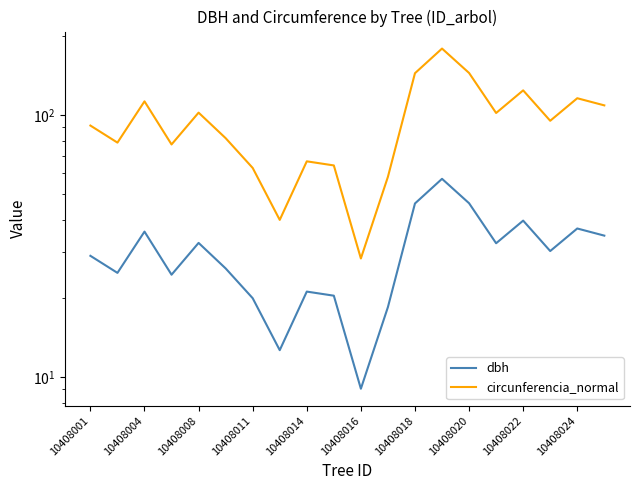

What is the smallest value displayed?

9.1